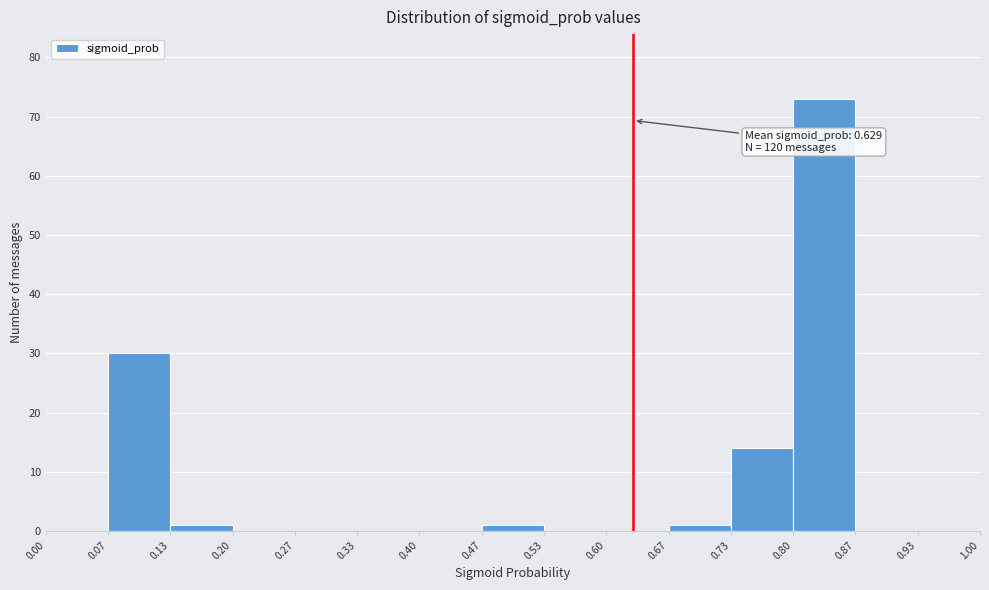

Which range on the x-axis has the tallest bar?

0.80 to 0.87